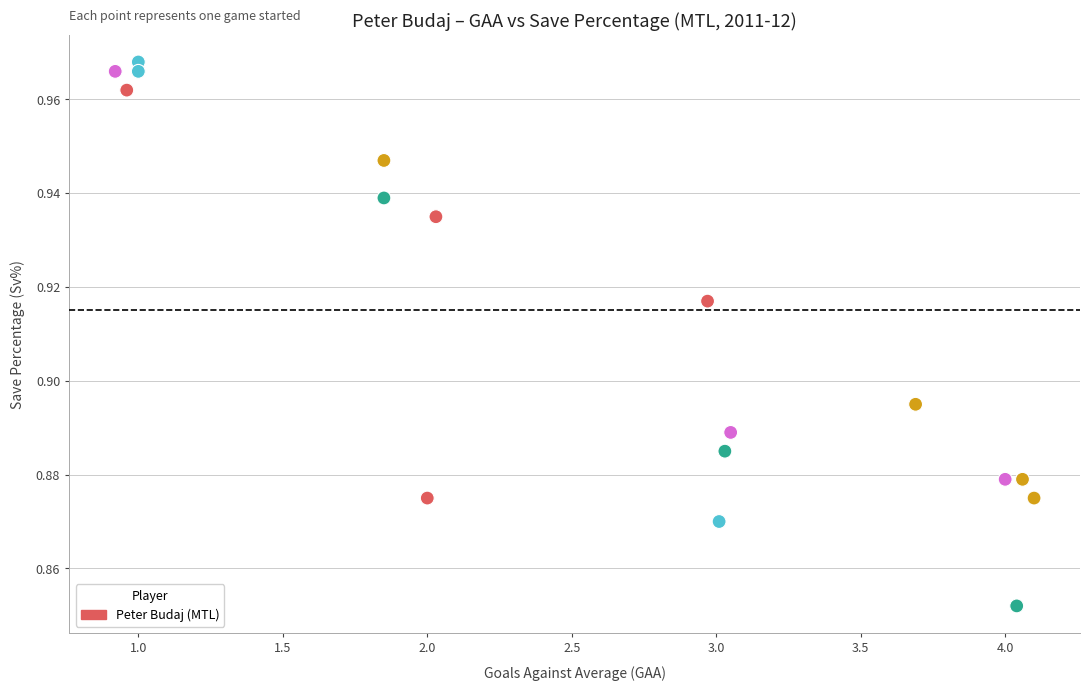

What is the range of X values (max minus min)?

3.2